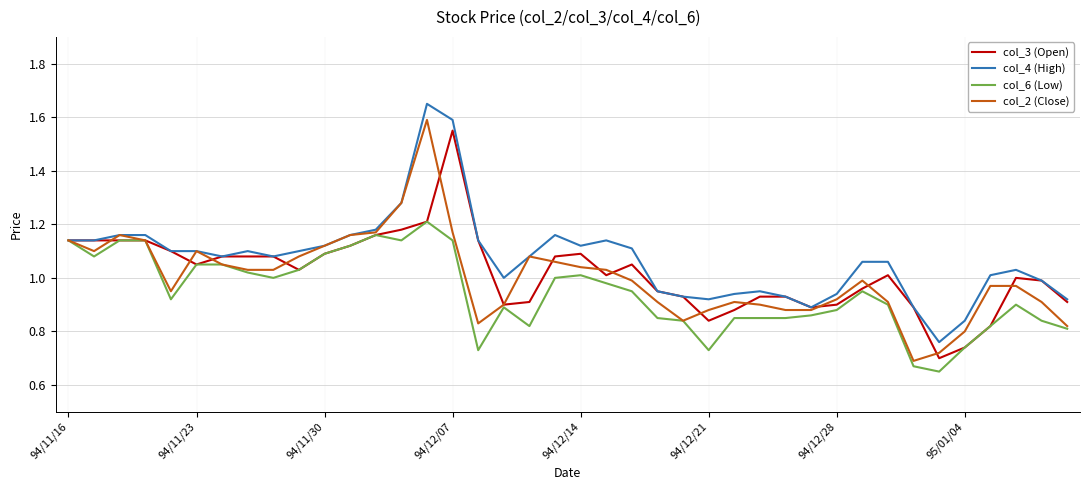

How many lines are shown in the chart?

4